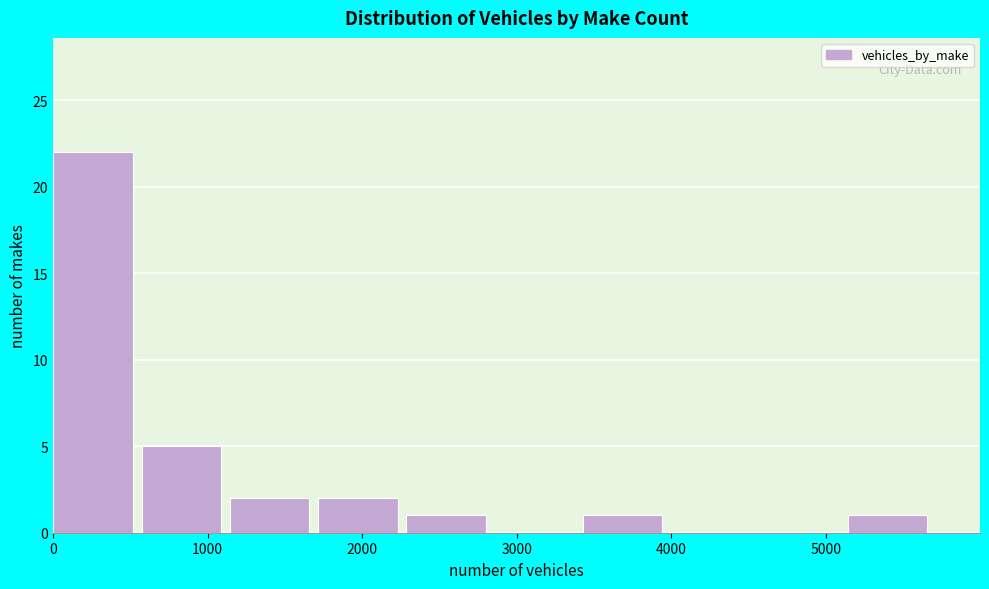

Which range on the x-axis has the tallest bar?

0 to 600